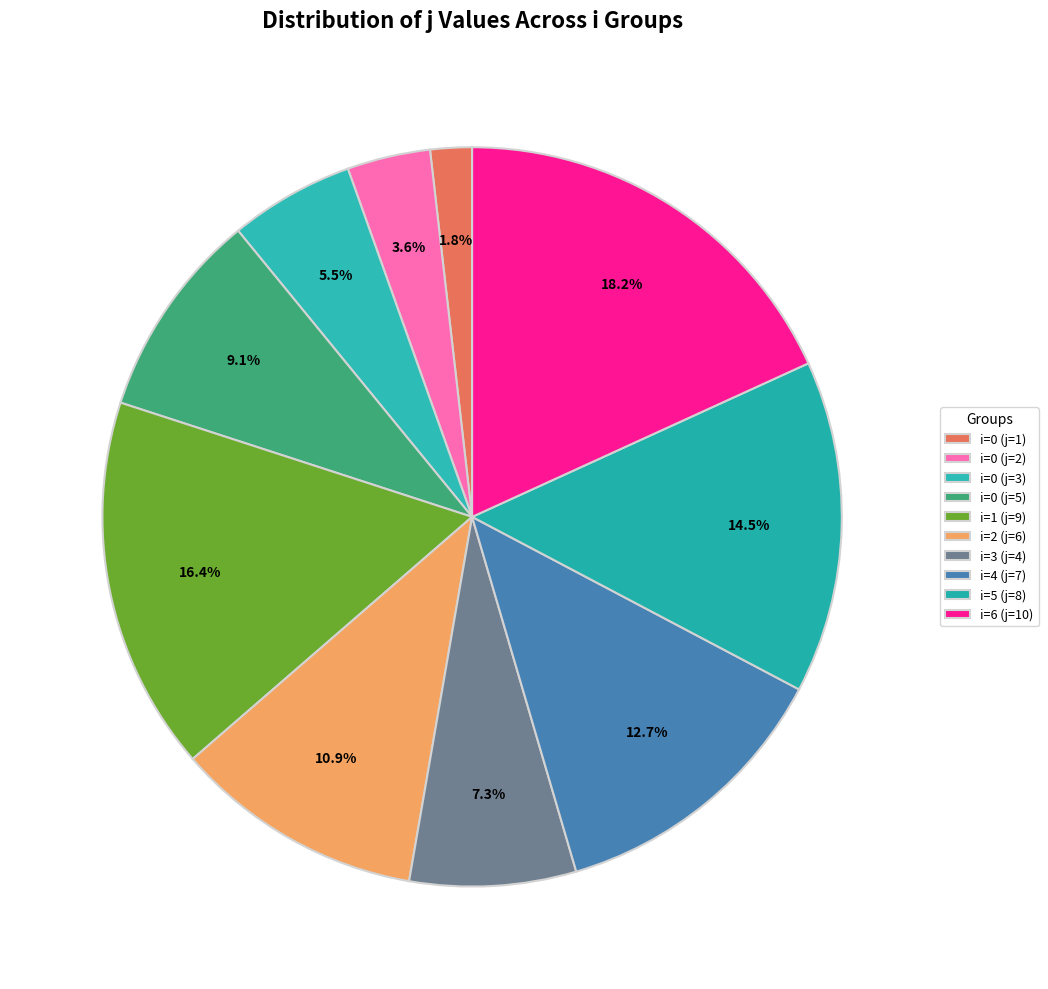

To the nearest percent, what is the difference between the i=6 (j=10) and i=1 (j=9) slice percentages?

2%